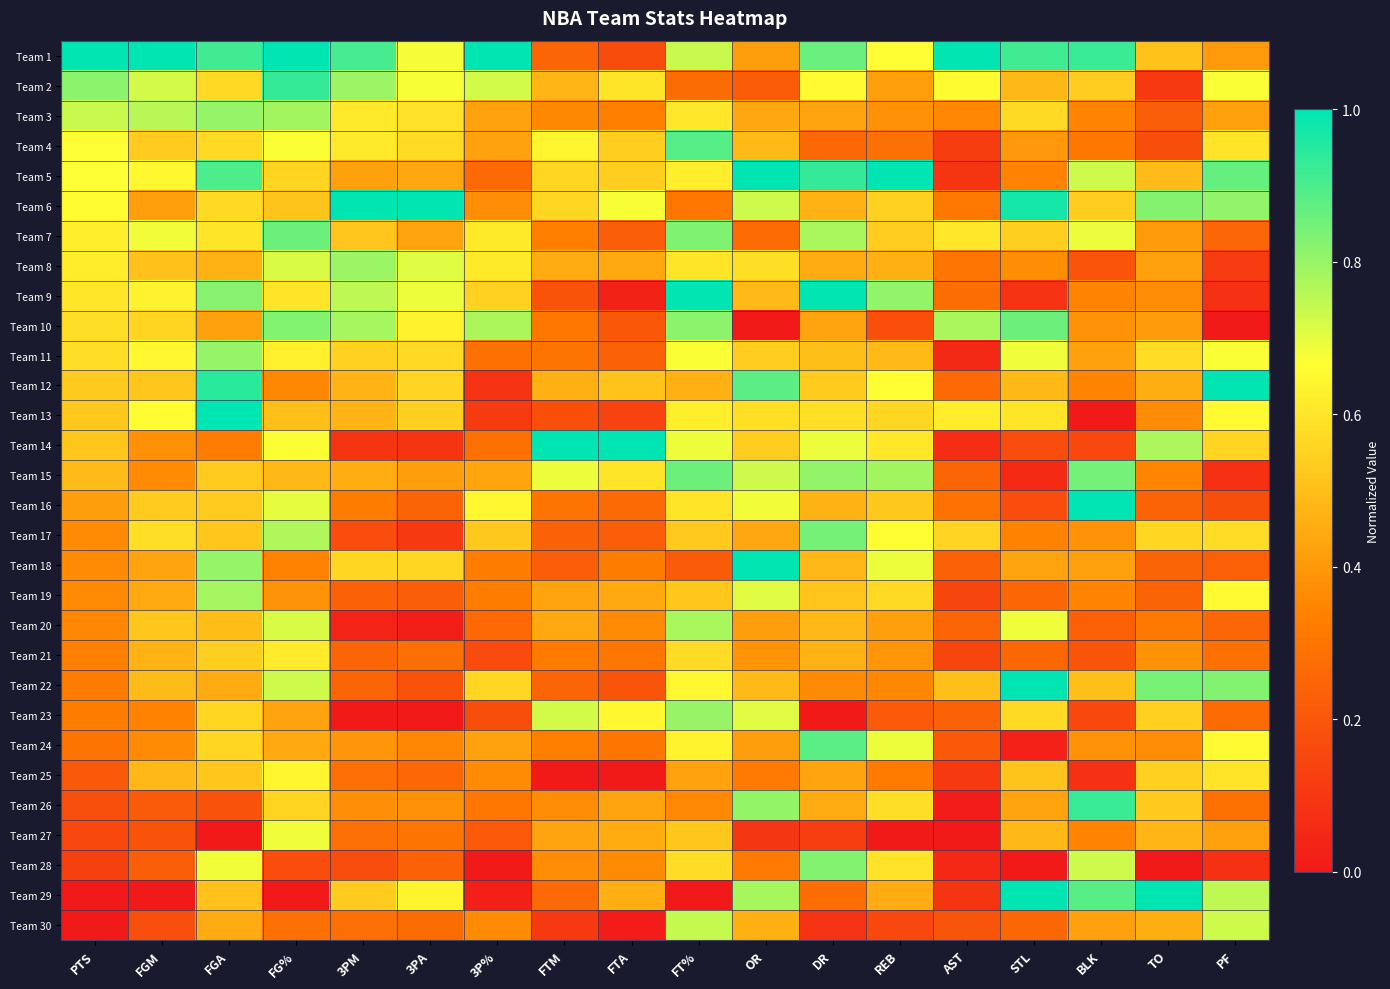

Rank the series at STL from highest to lowest value.

Team 22, Team 29, Team 6, Team 1, Team 10, Team 11, Team 20, Team 13, Team 3, Team 23, Team 7, Team 25, Team 2, Team 12, Team 27, Team 18, Team 26, Team 4, Team 8, Team 5, Team 17, Team 19, Team 21, Team 30, Team 14, Team 16, Team 9, Team 15, Team 24, Team 28